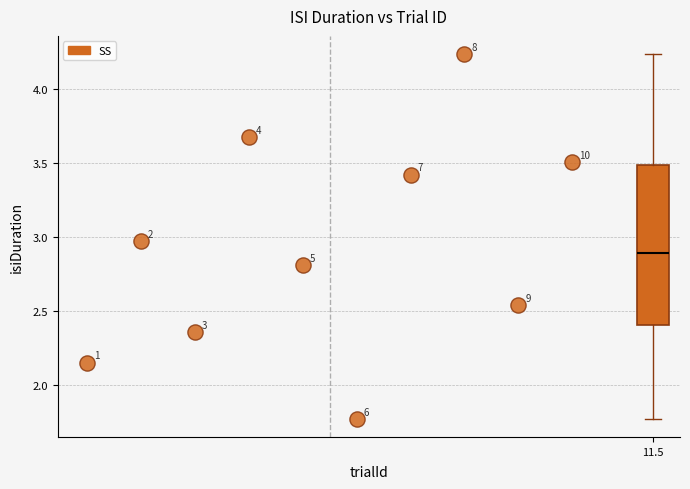

What is the average X value?

5.5